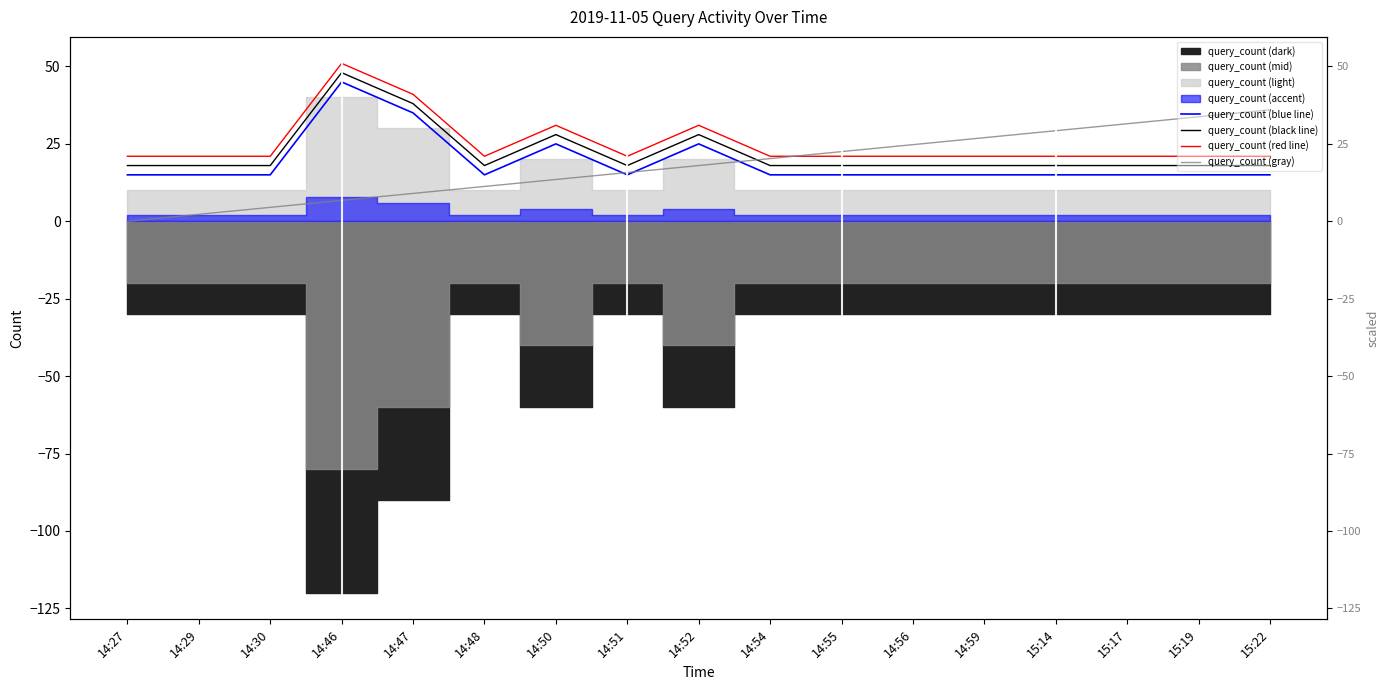

At which category is the sum across all series the highest?

14:46